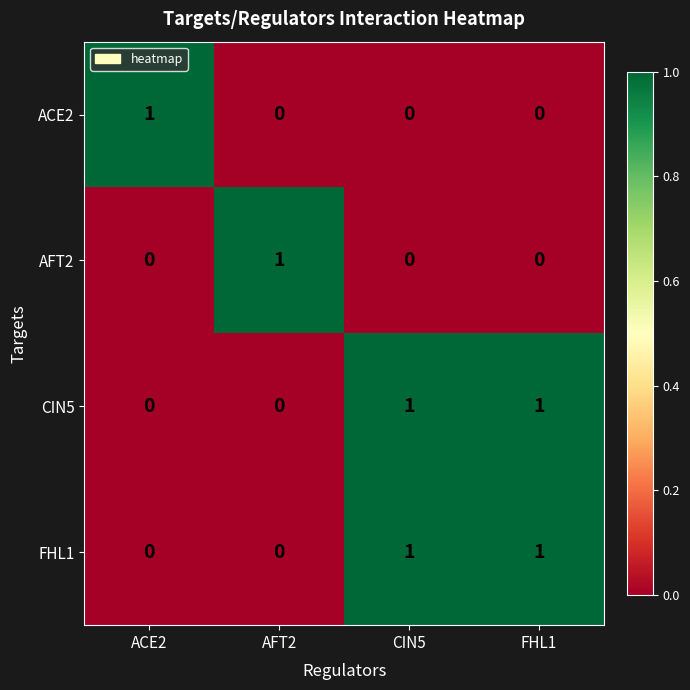

How many FHL1 values are between 0 and 1?

4